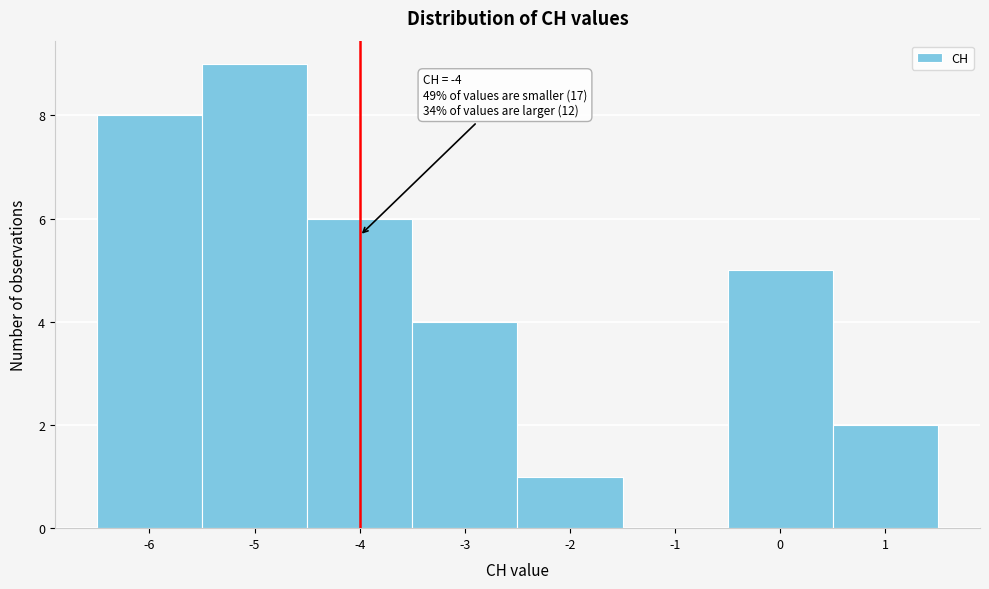

Which range on the x-axis has the tallest bar?

-5.5 to -4.5